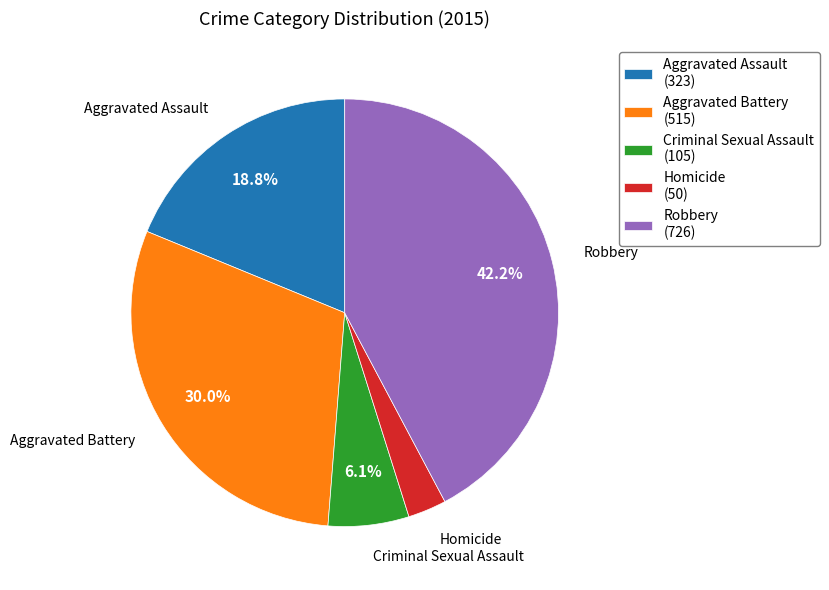

To the nearest percent, what portion does Homicide represent?

3%